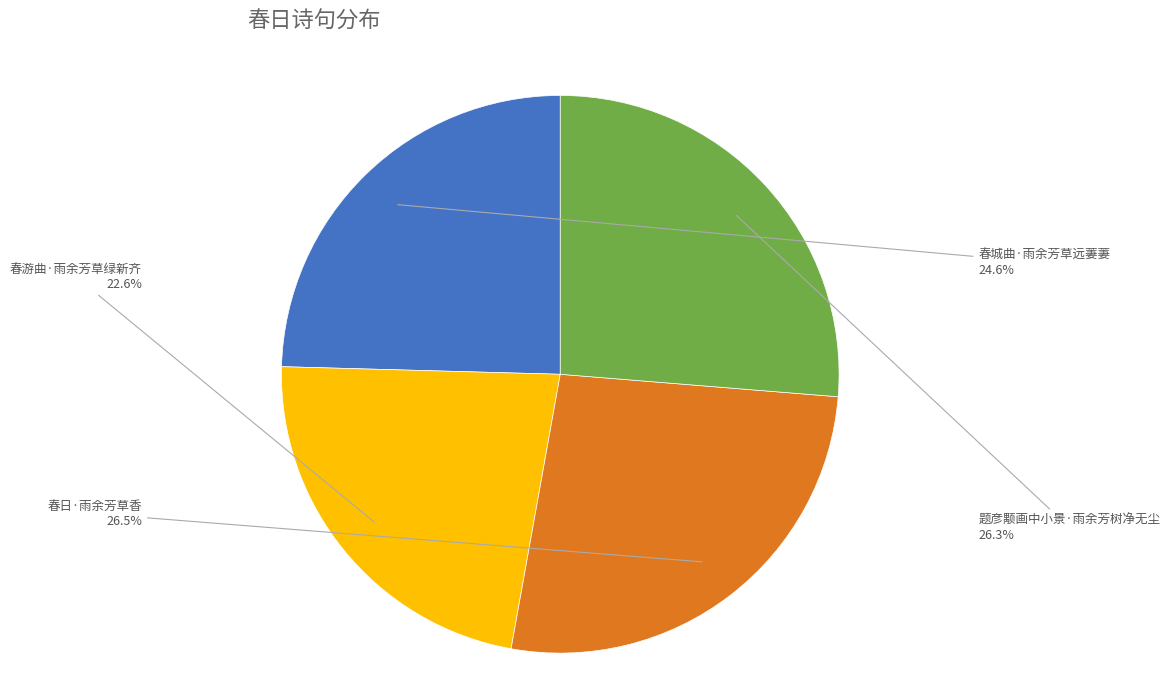

Does 春游曲·雨余芳草绿新齐 account for over 50% of the chart?

No